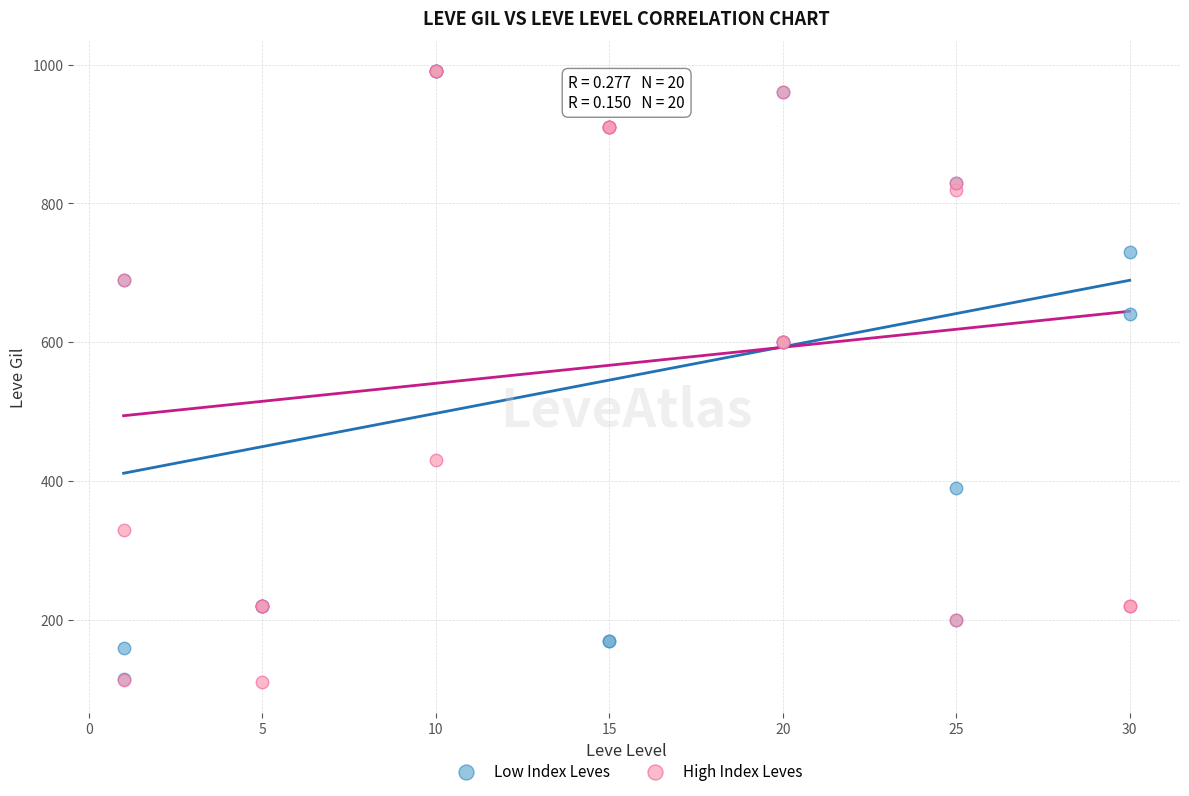

What are all the series names shown in the legend?

Low Index Leves, High Index Leves